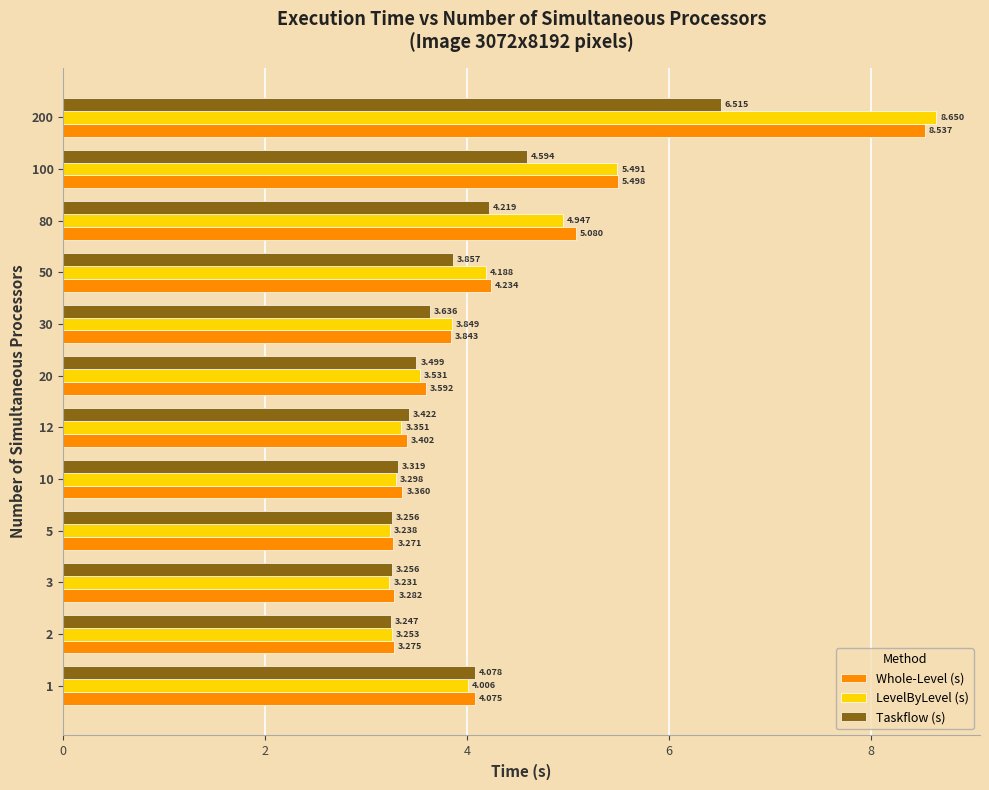

At which category is the sum across all series the highest?

200